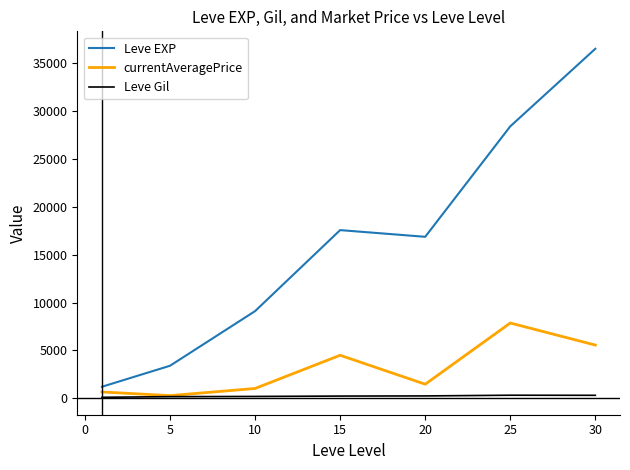

How many values in the Leve Gil series are below 241?

3